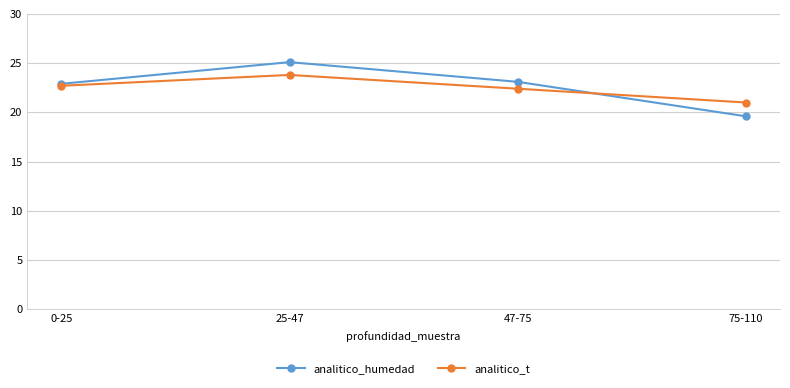

At 25-47, list the series in order from largest to smallest.

analitico_humedad, analitico_t